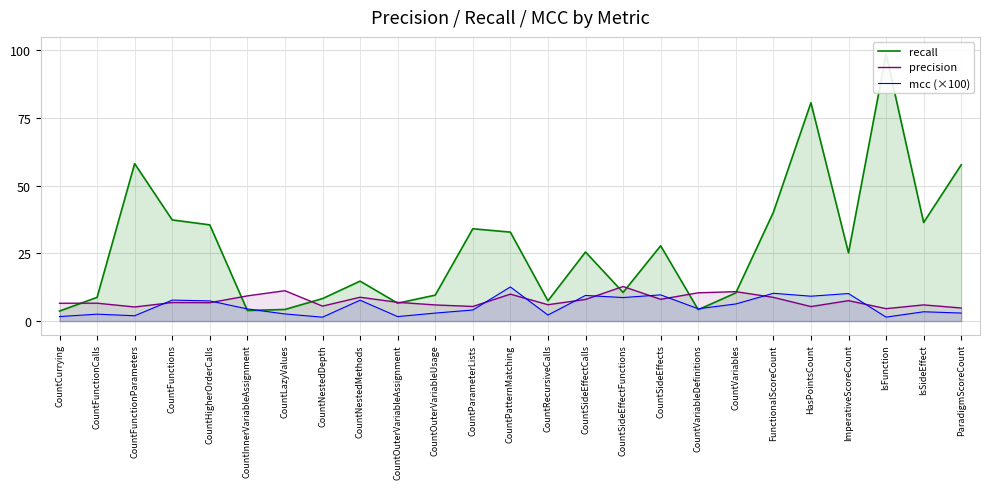

In mcc (×100), how many points are higher than both neighbors (excluding endpoints)?

9